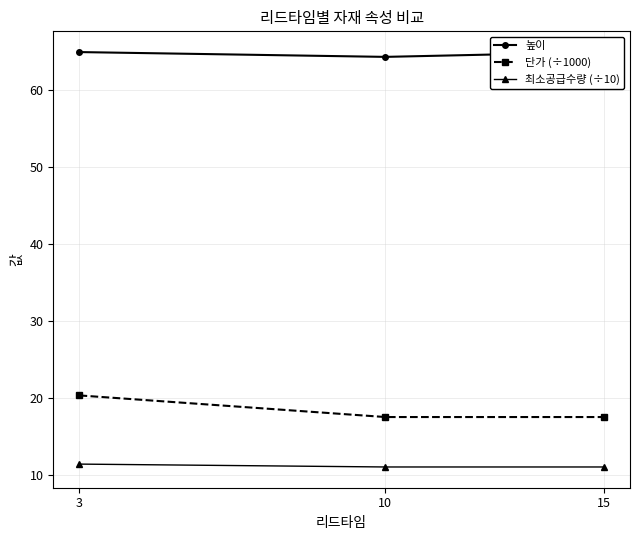

True or false: 최소공급수량 (÷10) has a value of 11.4 at 3.

True